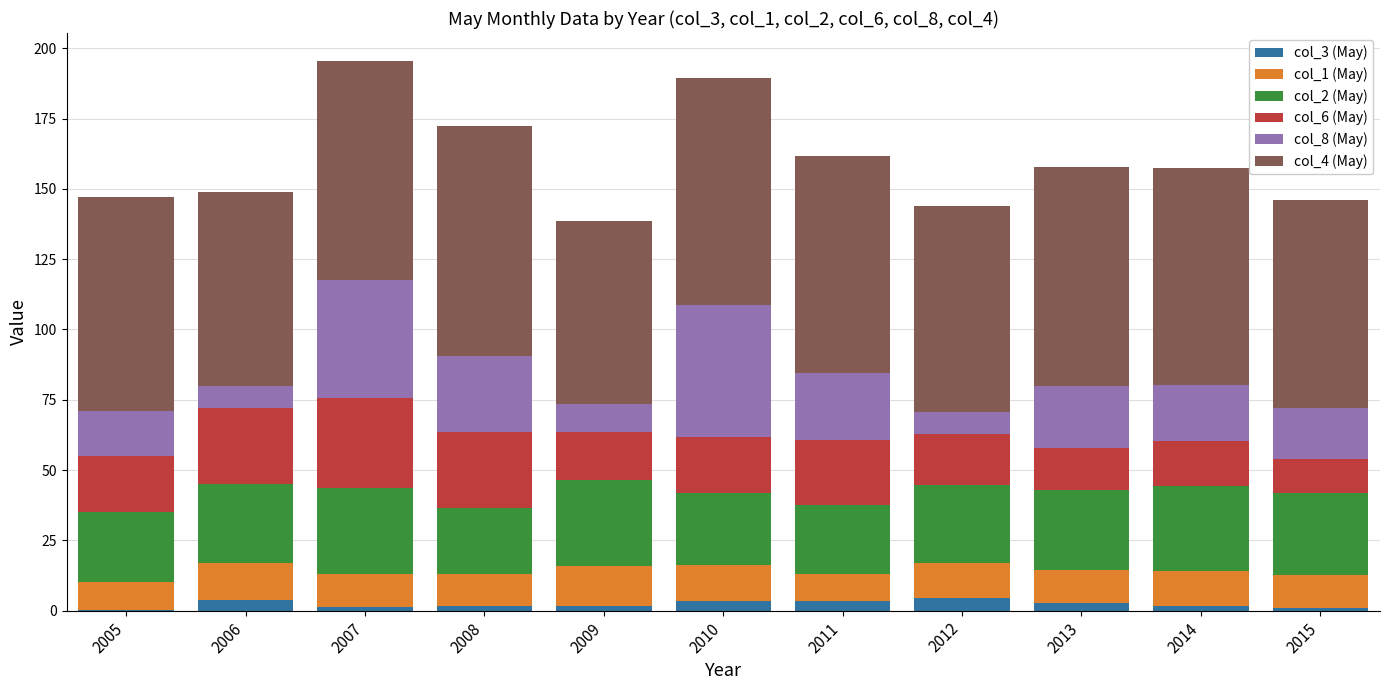

What is the maximum value for col_3 (May)?

4.6